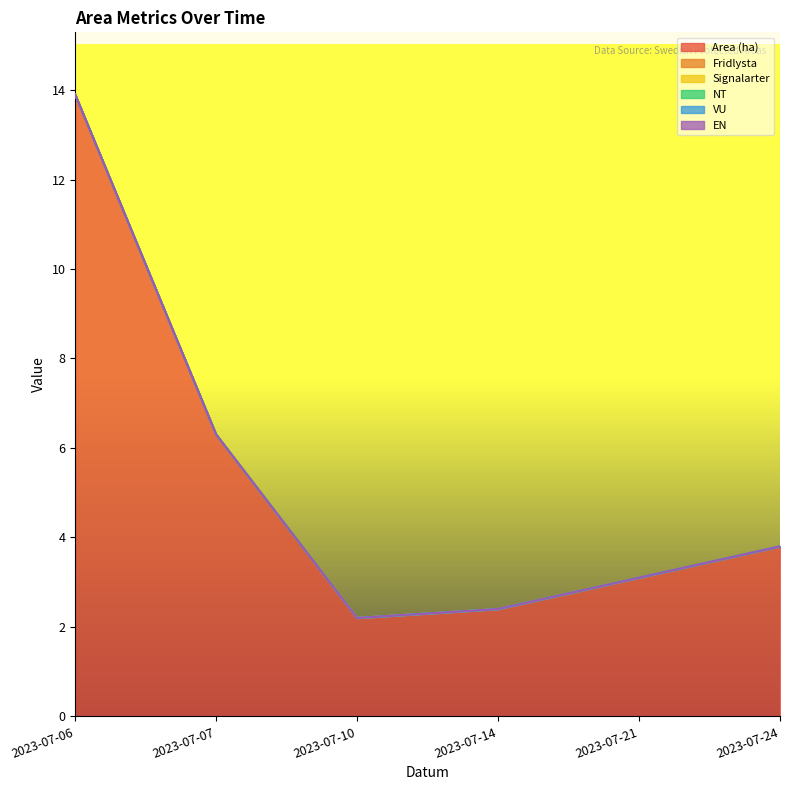

List the labels in order of Fridlysta value, largest first.

2023-07-06, 2023-07-07, 2023-07-10, 2023-07-14, 2023-07-21, 2023-07-24